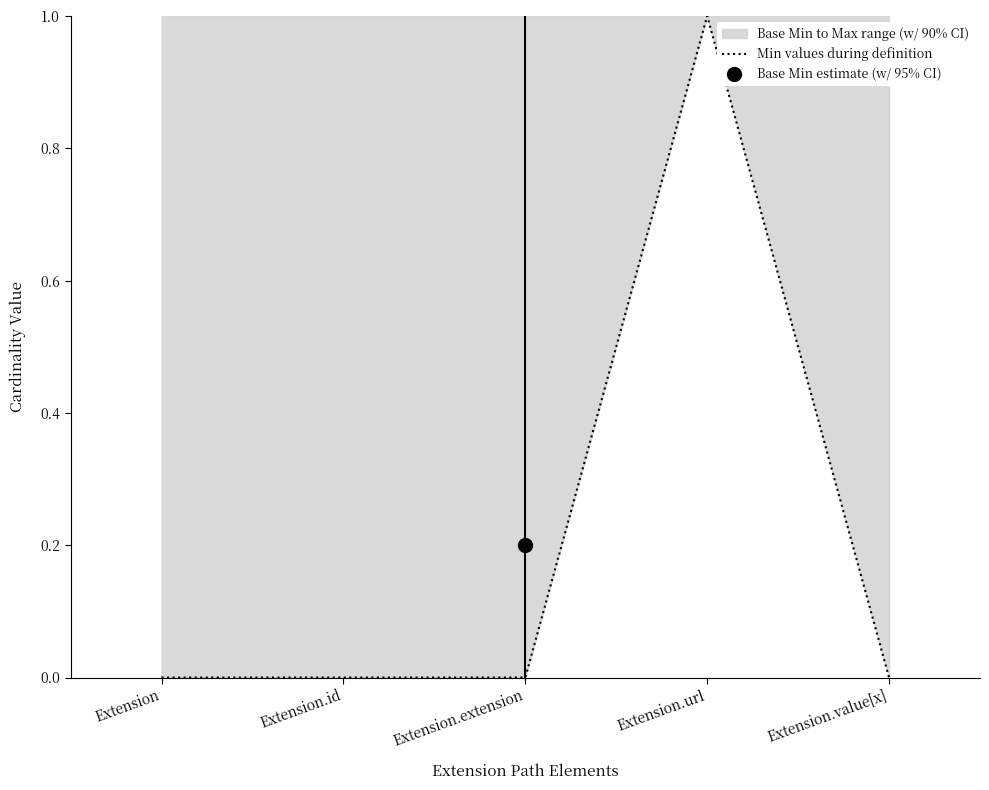

Rank the categories by value from highest to lowest.

Extension.url, Extension, Extension.id, Extension.extension, Extension.value[x]